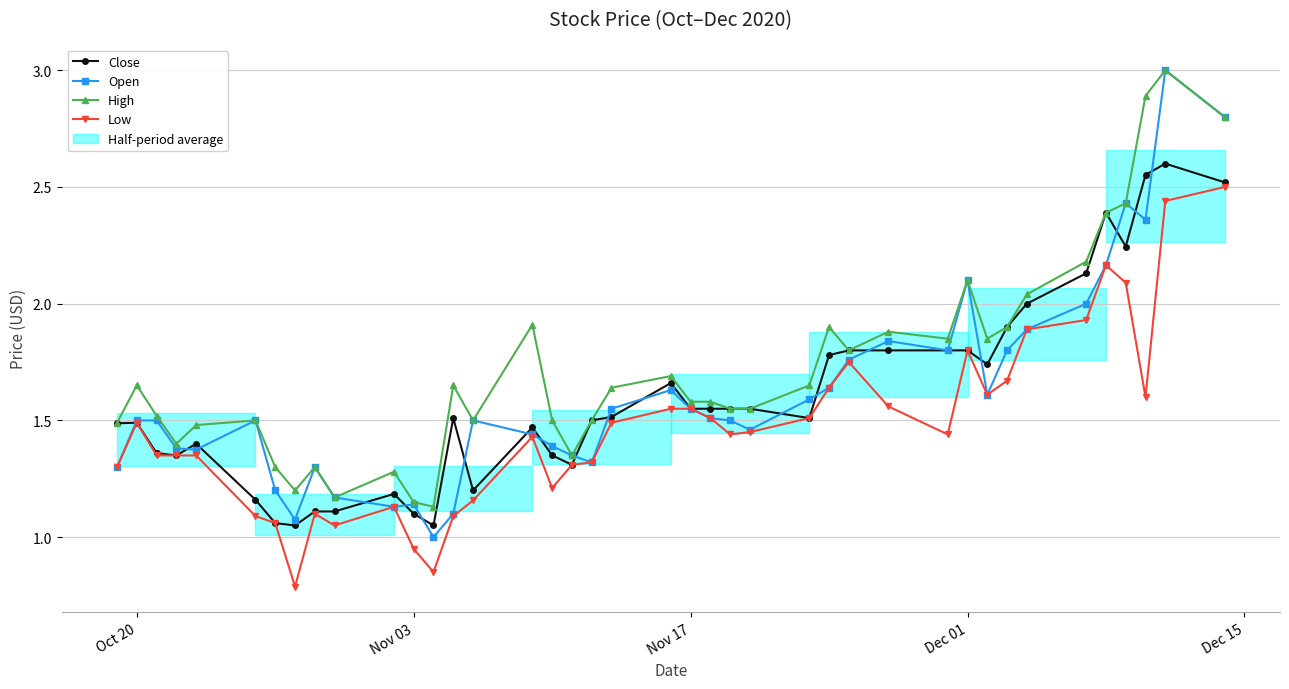

What is the lowest value of the Open series?

1.0